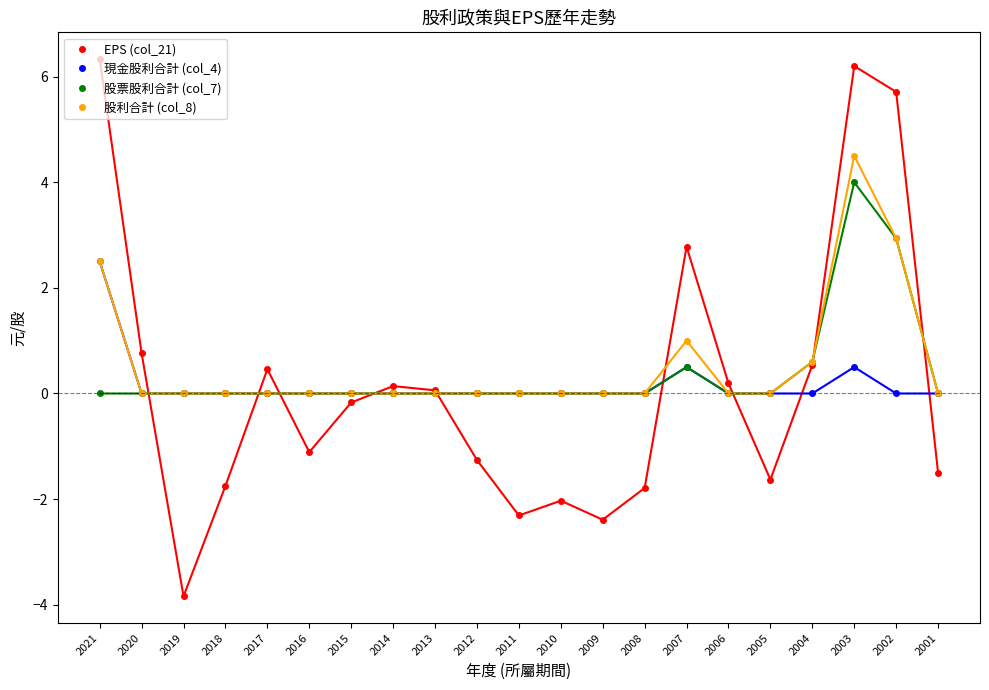

Where is EPS (col_21) nearest to the value 1?

2020